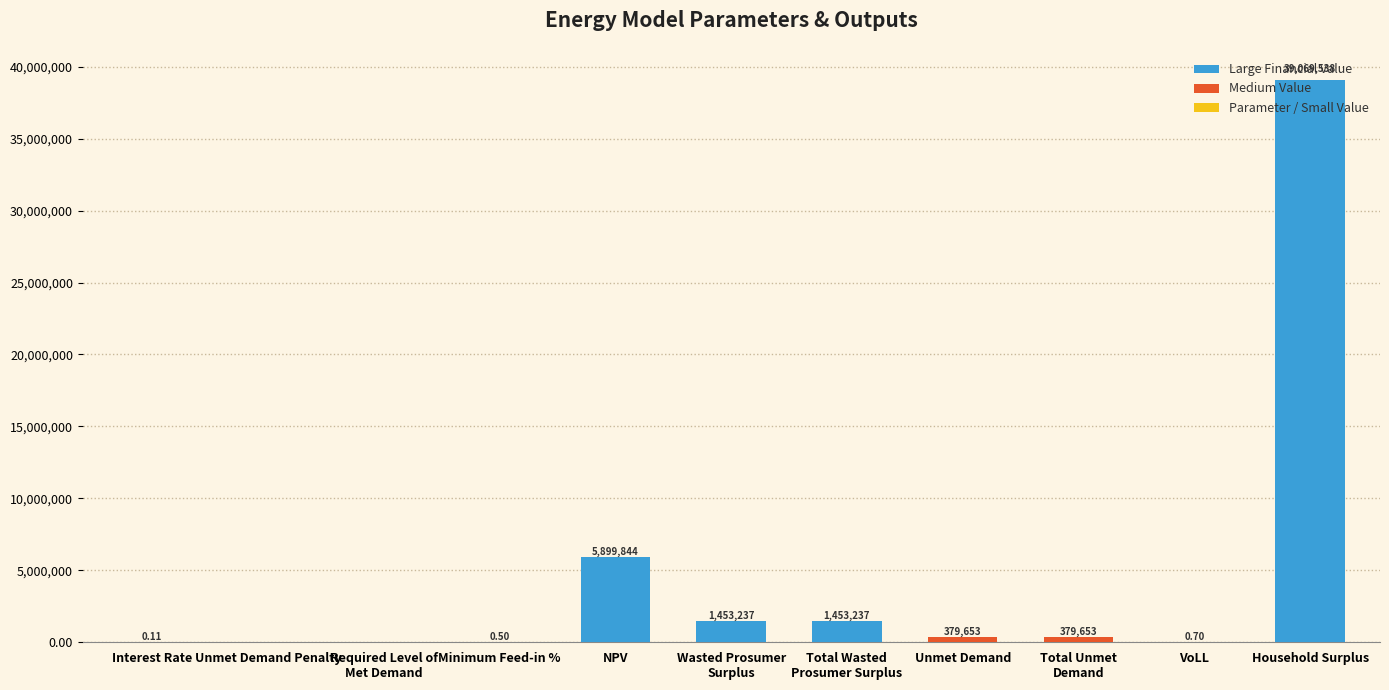

Which has a higher value, Unmet Demand or Interest Rate?

Unmet Demand